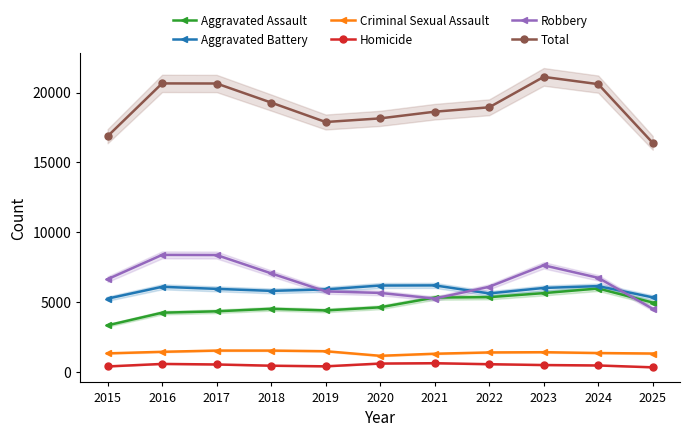

What are all the series names shown in the legend?

Aggravated Assault, Aggravated Battery, Criminal Sexual Assault, Homicide, Robbery, Total